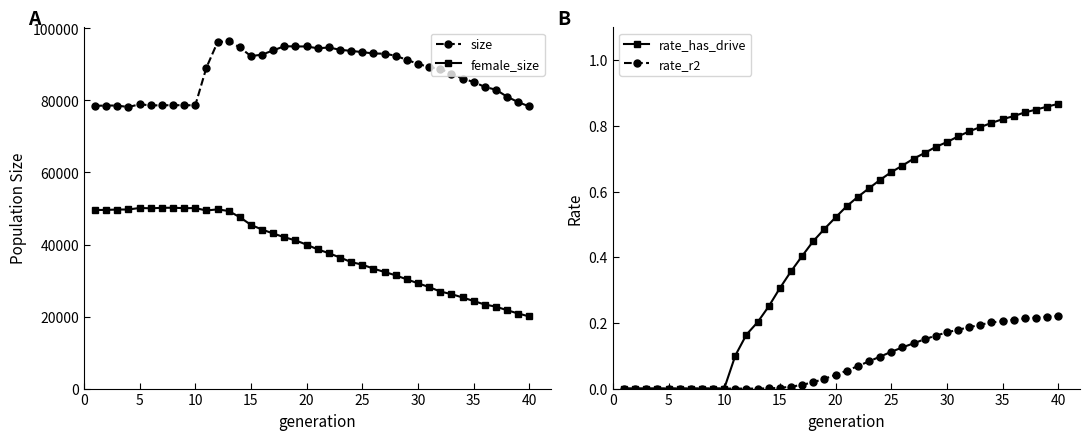

What is the difference between the second highest and minimum values in the rate_r2 series?

0.2